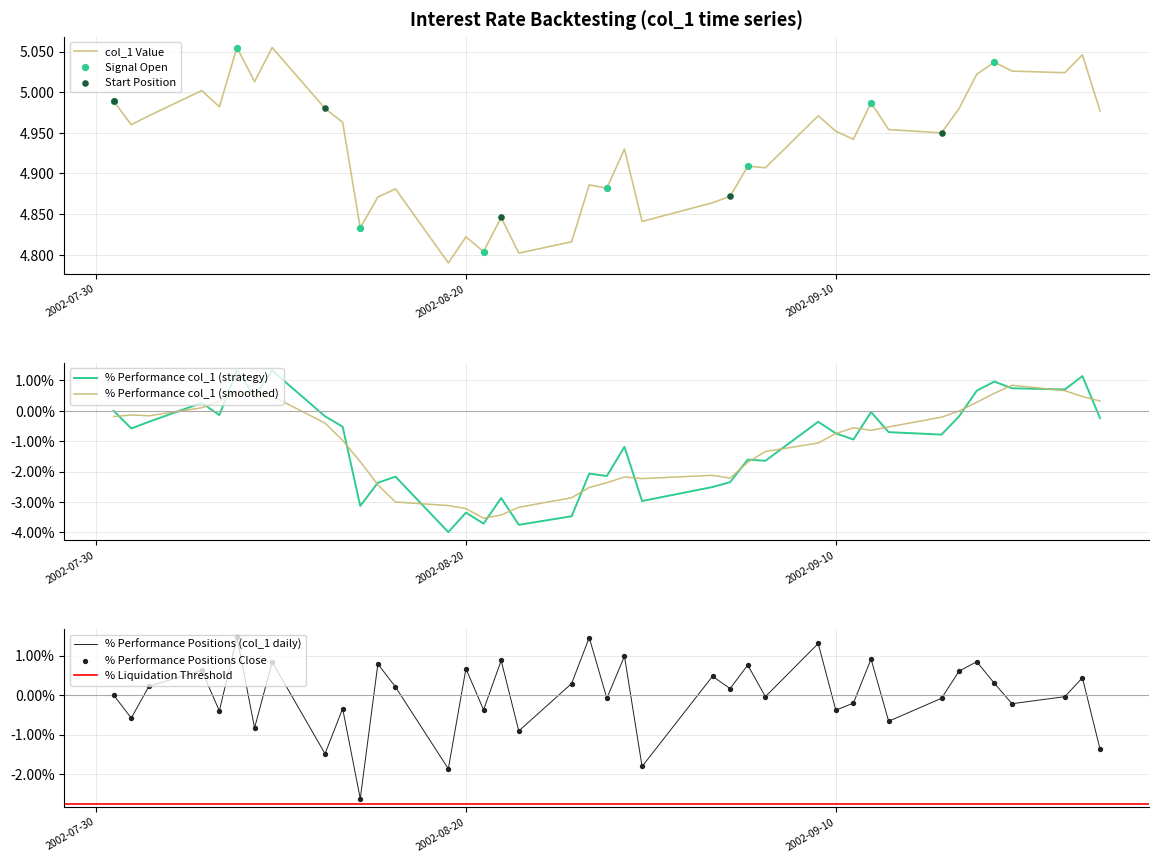

The % Performance col_1 (strategy) series shows -0.7 at 2002-09-10. True or false?

True